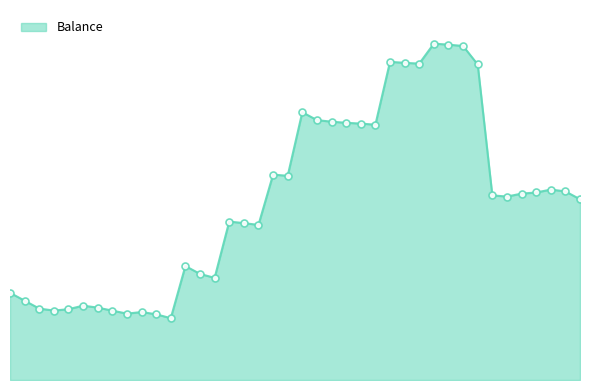

Is this an area chart (filled region under the line)?

Yes